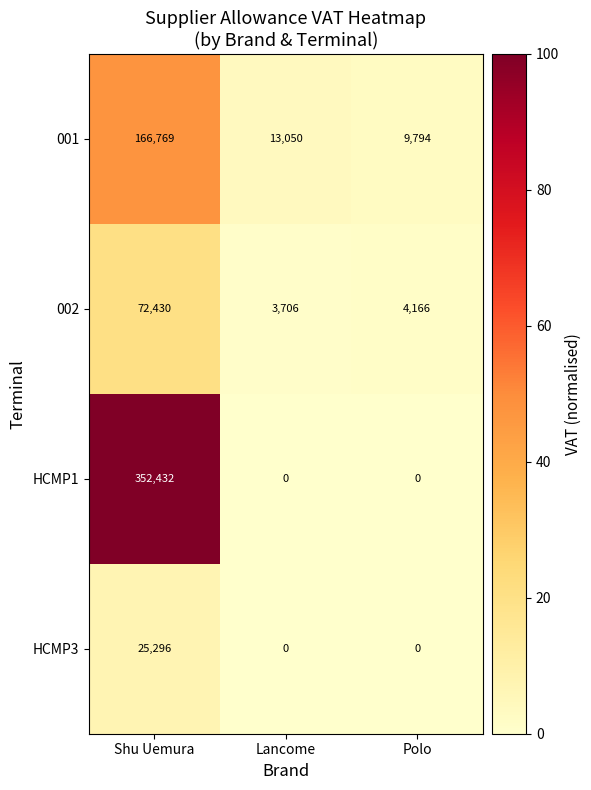

Which series has the largest range (max minus min)?

HCMP1